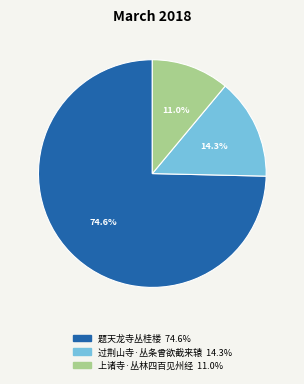

Is it true that 上诸寺·丛林四百见州经 is 11% of the pie?

True